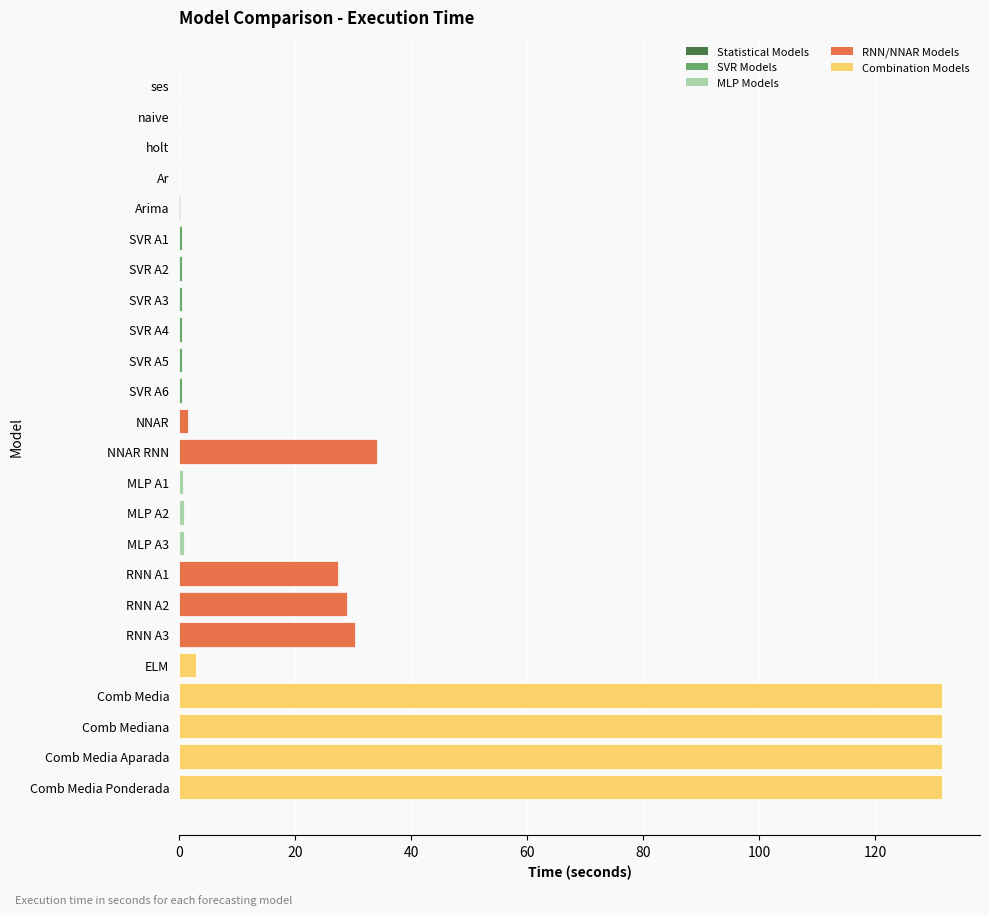

At which label is the value closest to 65?

NNAR RNN